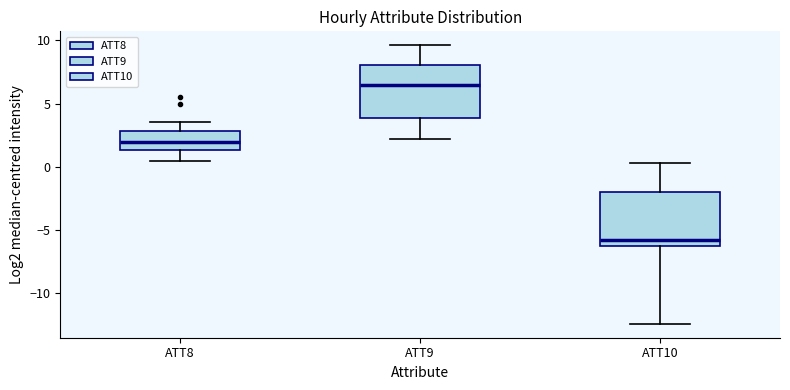

Where is the upper edge of the box for ATT8 on the y-axis? The values are not printed on the chart, so give them approximately, as read against the axis.

3.0